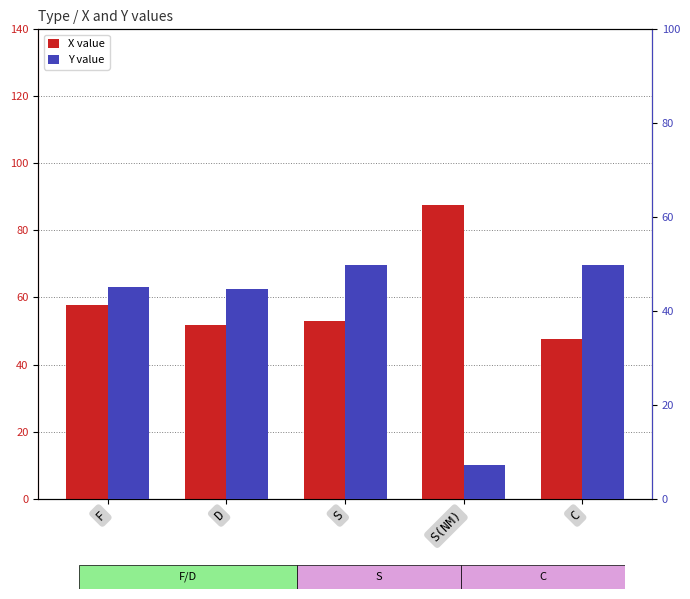

Does the chart contain stacked bars?

No